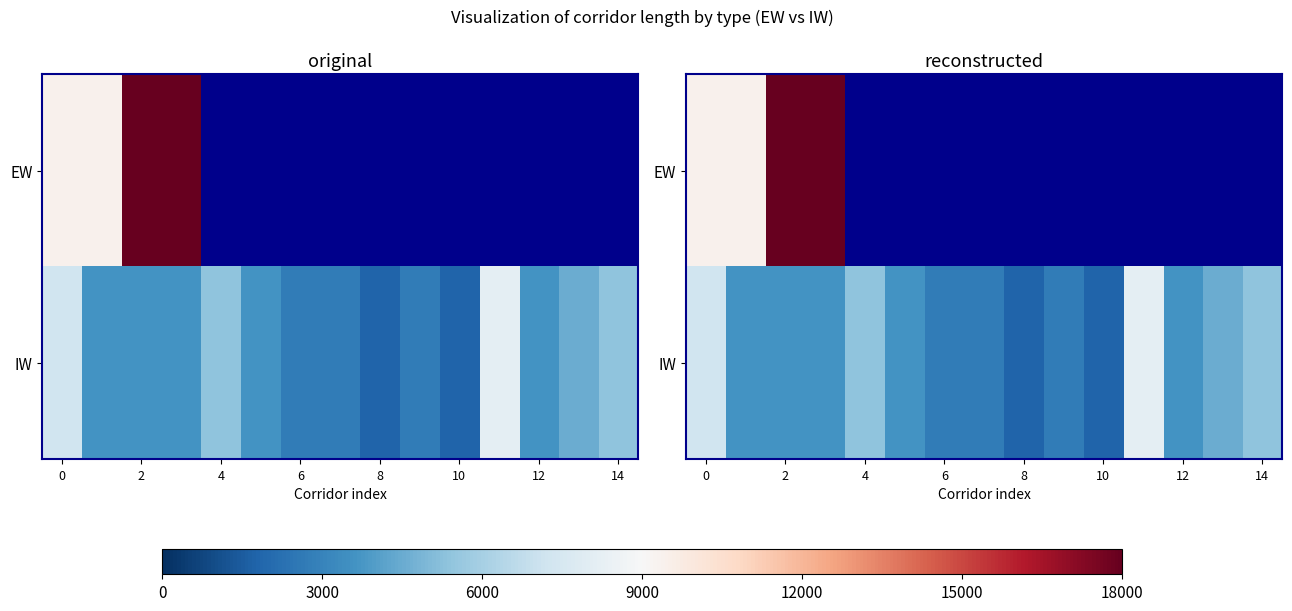

Which series has the largest total across all categories?

IW